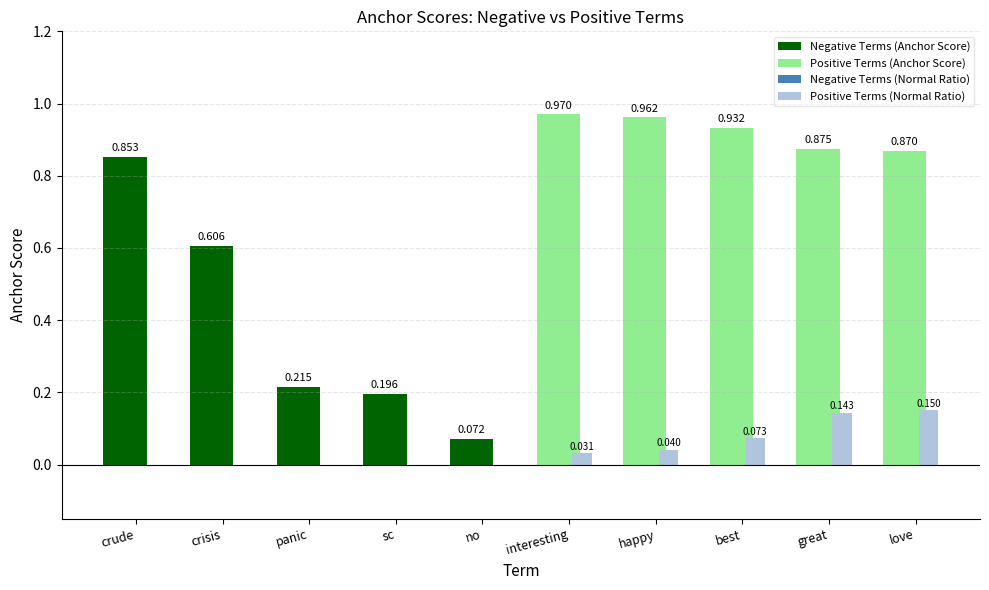

Does the chart contain any negative values?

No